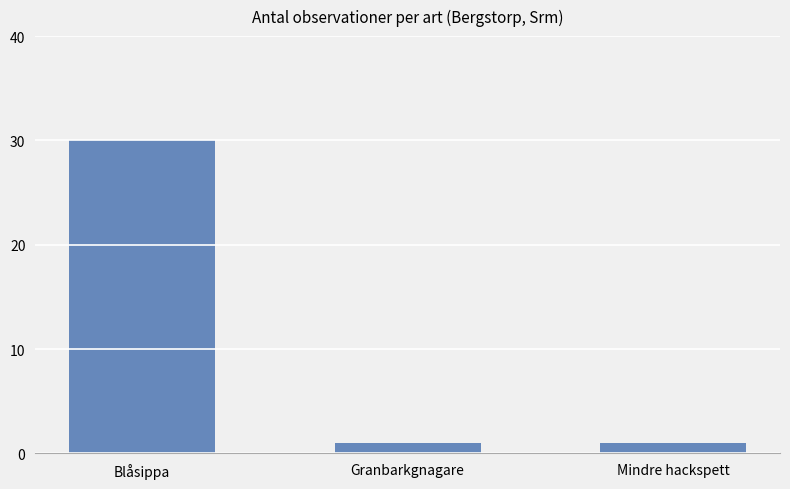

Reading right to left, extract all data points from this chart.

Mindre hackspett=1	Granbarkgnagare=1	Blåsippa=30